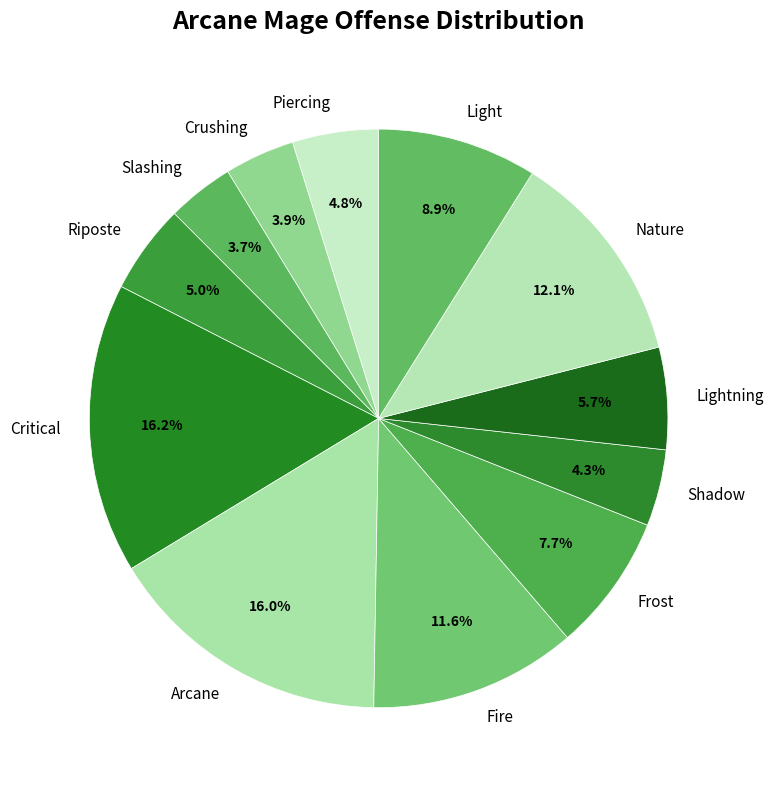

Count the number of slices in the pie.

12